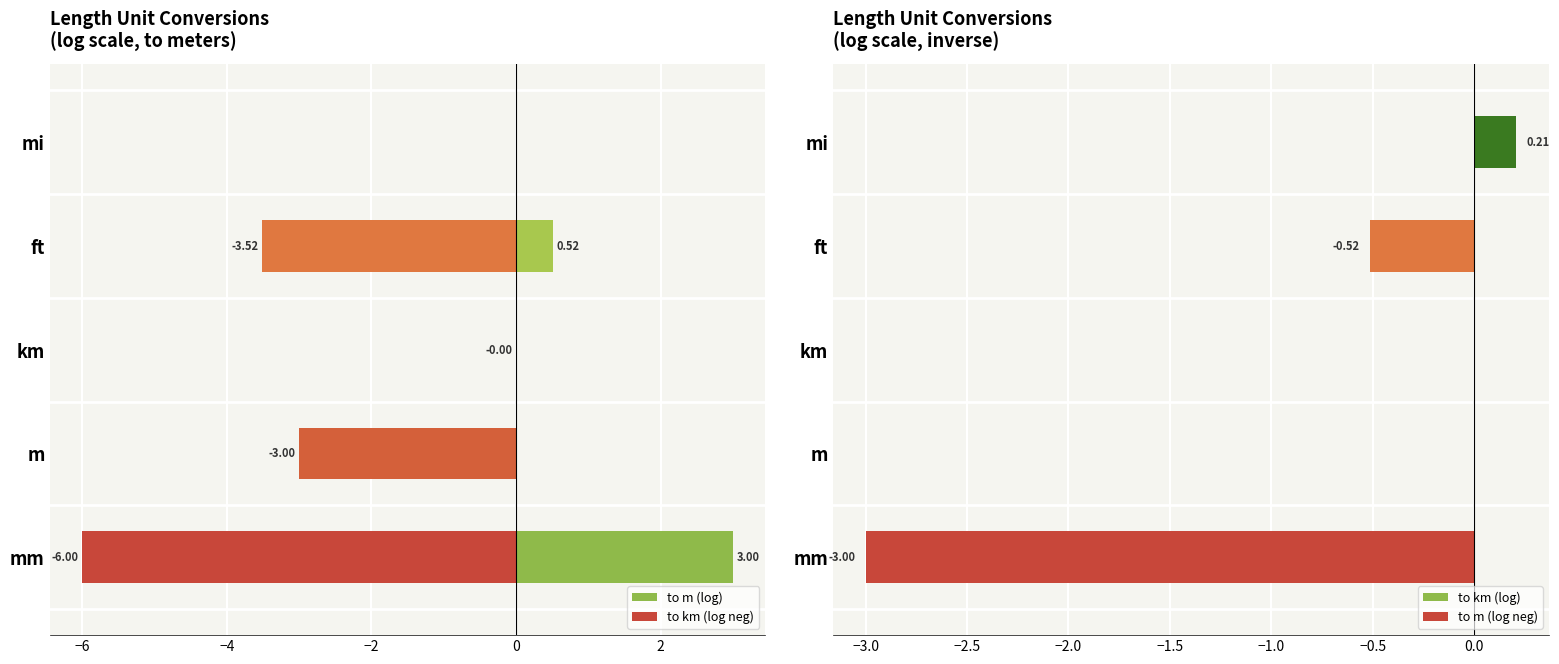

How many groups of bars are there?

5